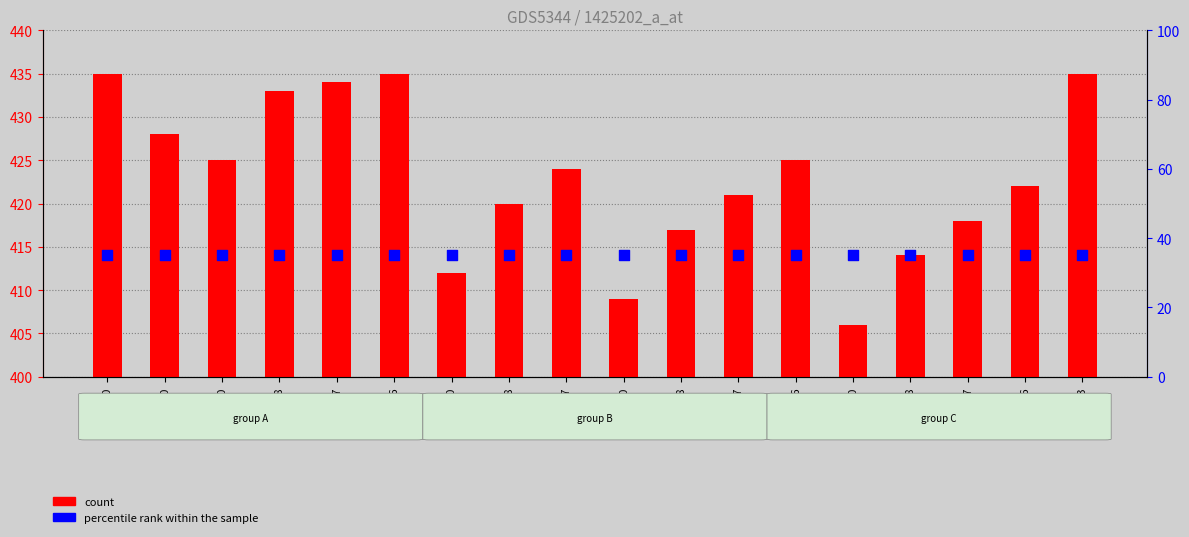

At how many categories does at least one series exceed 165?

18